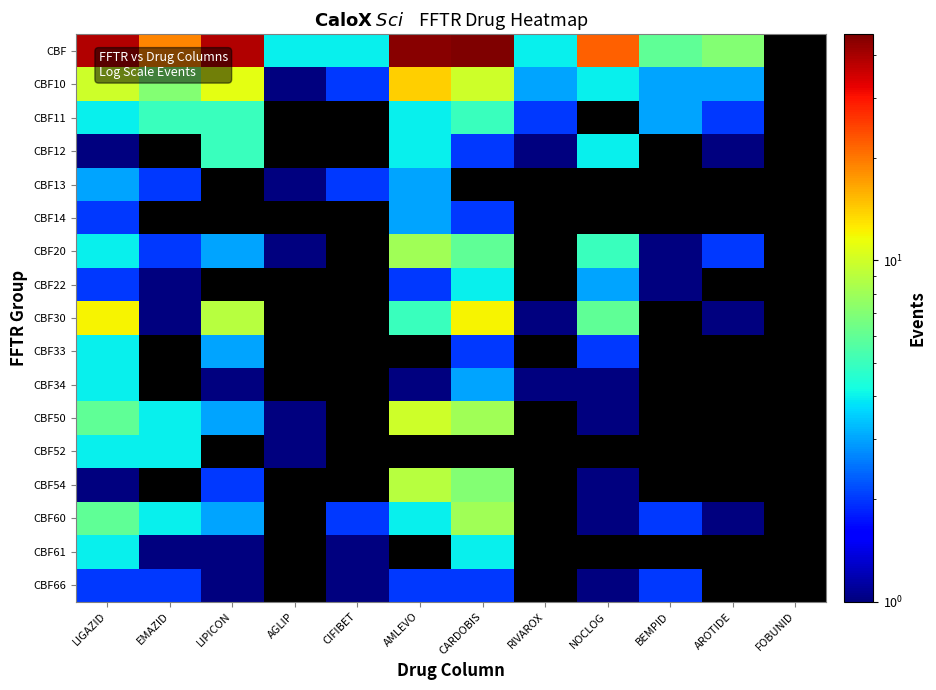

What is the spread (max minus min) of values at CARDOBIS?

44.0